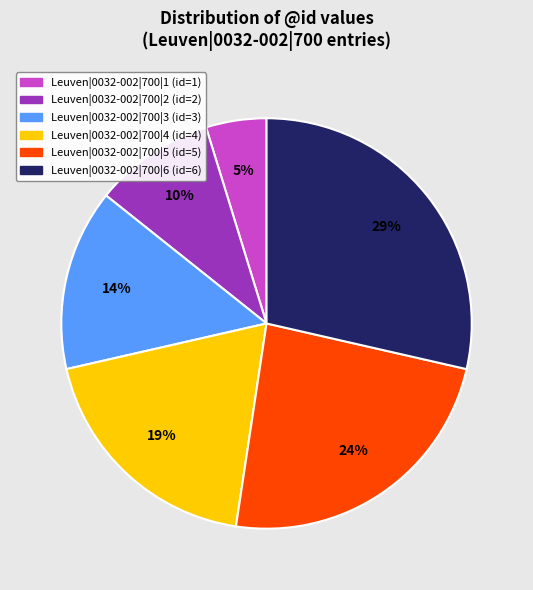

True or false: Leuven|0032-002|700|3 accounts for 28% of the total.

False